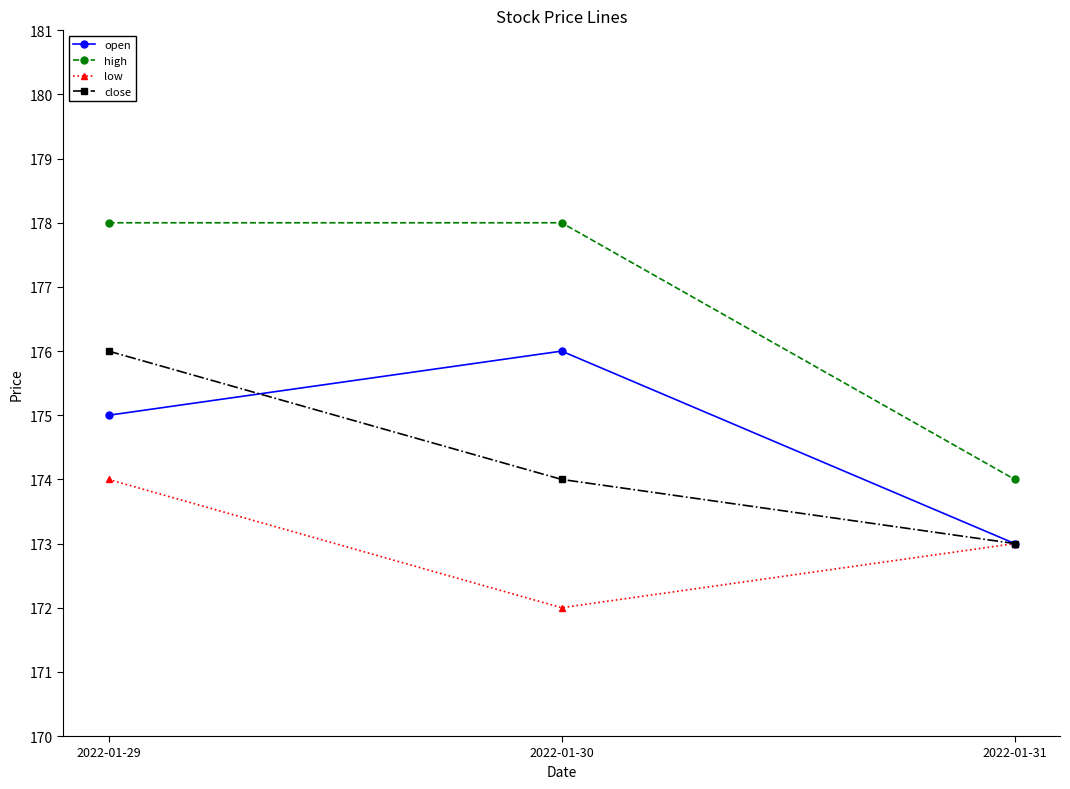

How many lines are shown in the chart?

4